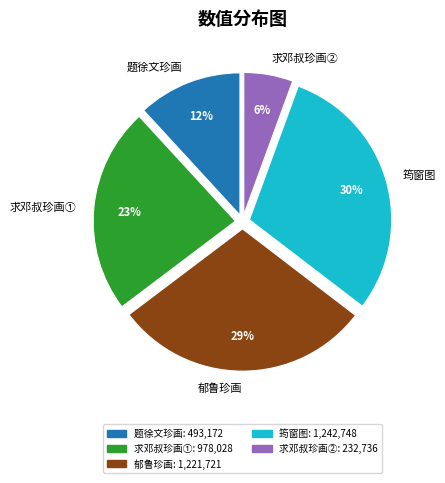

To the nearest percent, what is the difference between the largest and smallest slice percentages?

24%